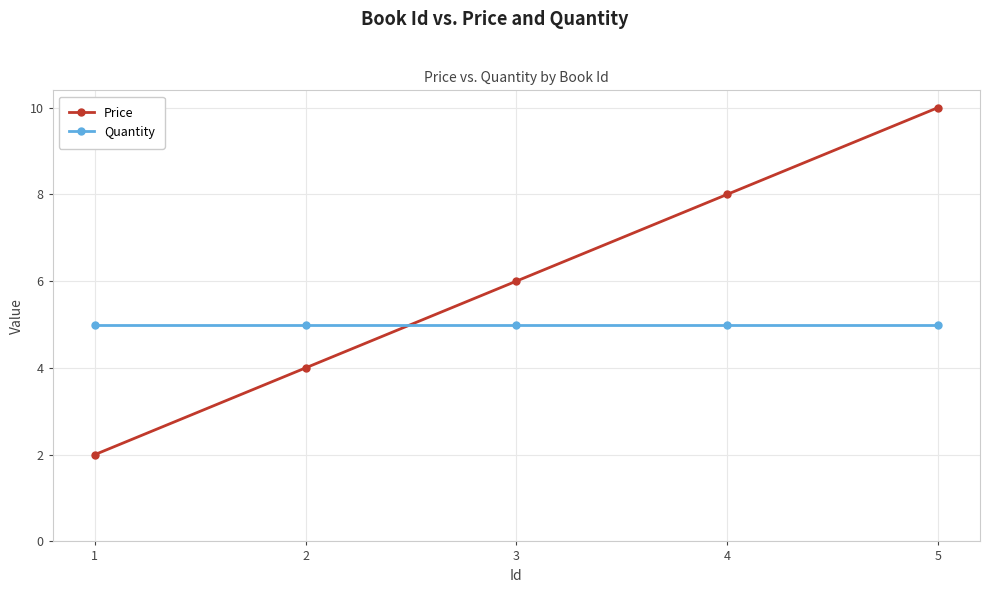

Reading right to left, what are all the values shown in this chart?

Price: 10	8	6	4	2
Quantity: 5	5	5	5	5